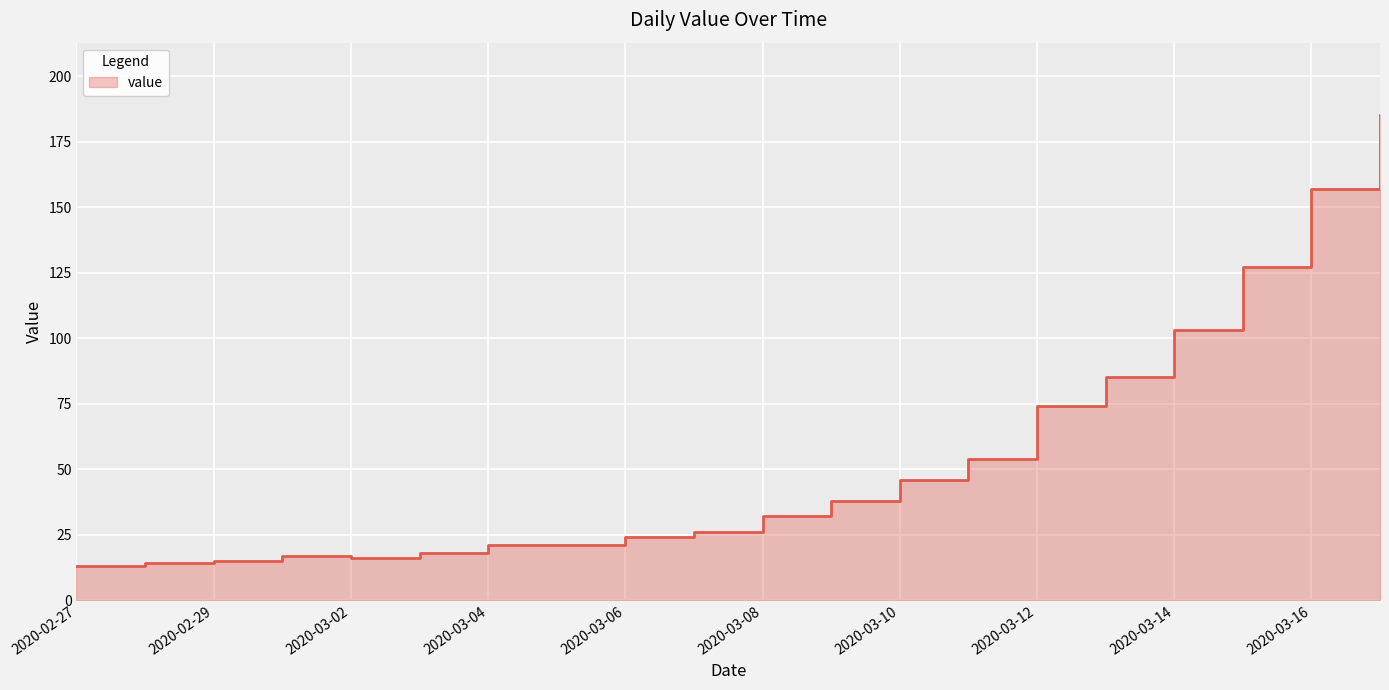

What is the label of the 1st point from the left?

2020-02-27